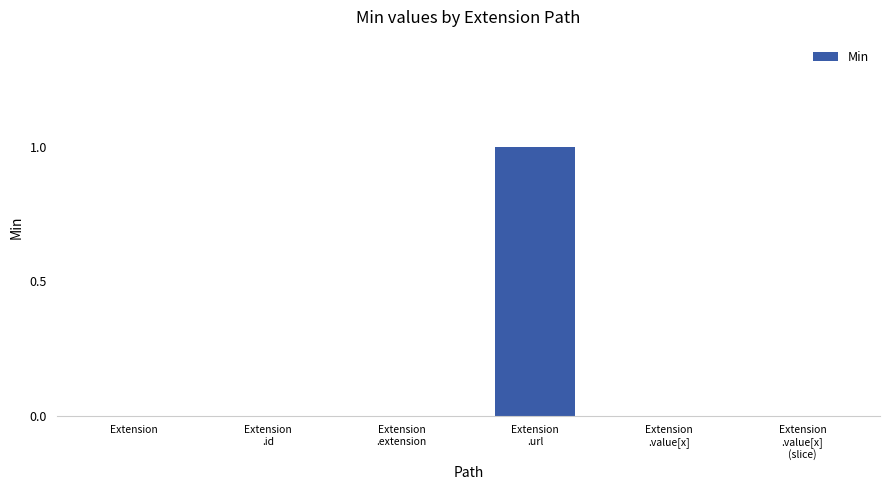

Is it true that the value at Extension is 0?

True